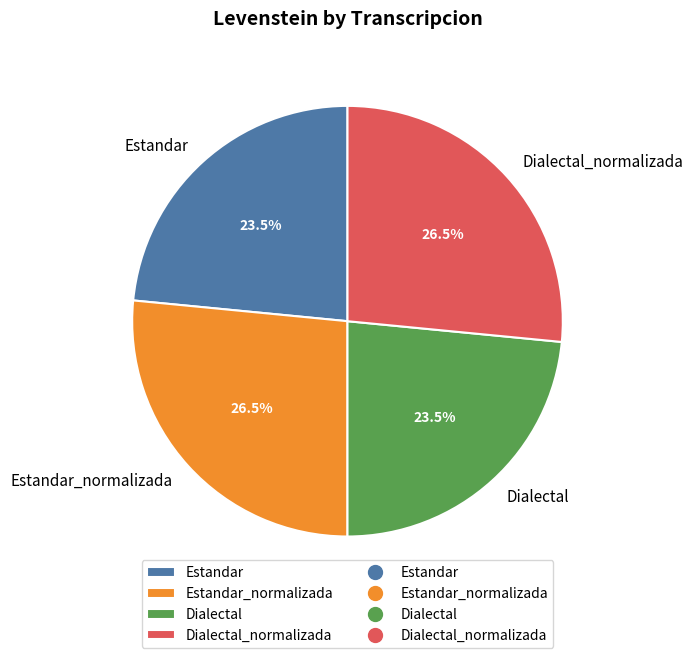

Does Estandar_normalizada account for over 50% of the chart?

No